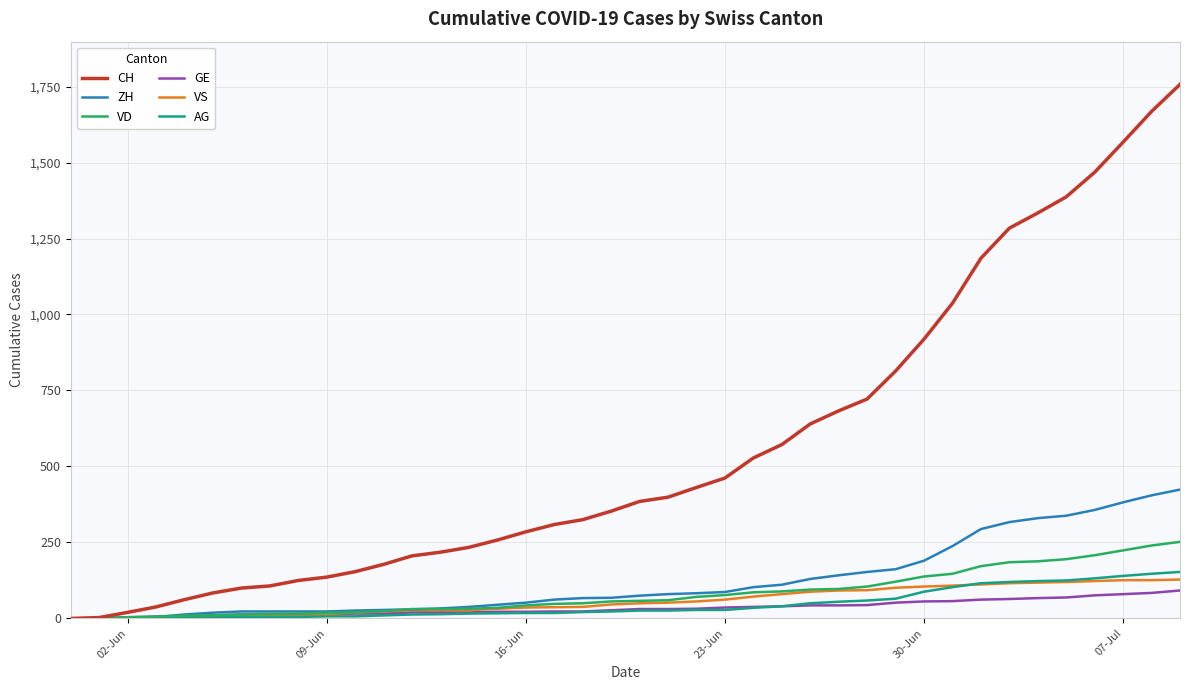

Which series has the widest spread of values?

CH